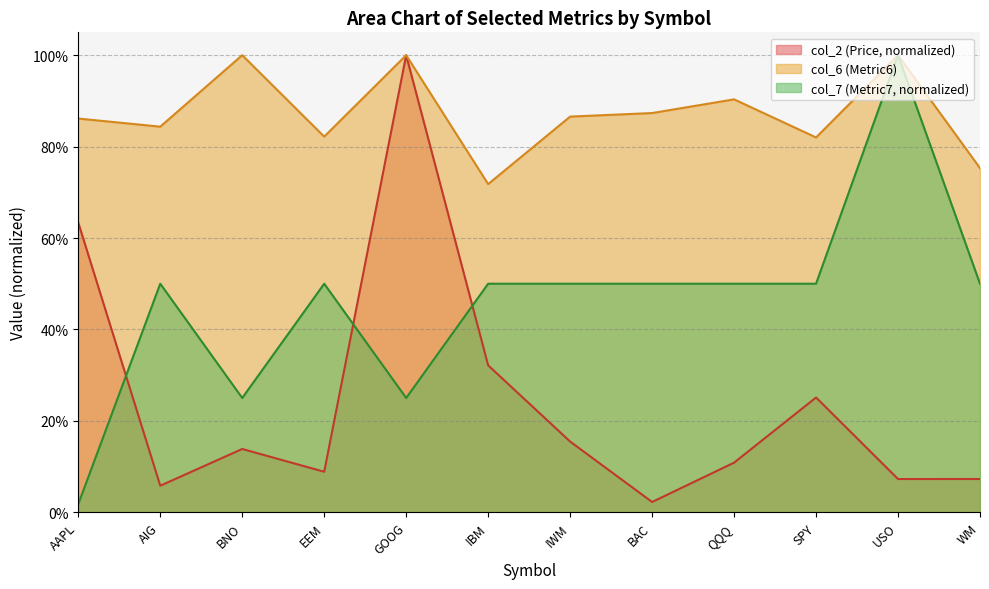

Rank the series by their average value, from lowest to highest.

col_2 (Price, normalized), col_7 (Metric7, normalized), col_6 (Metric6)